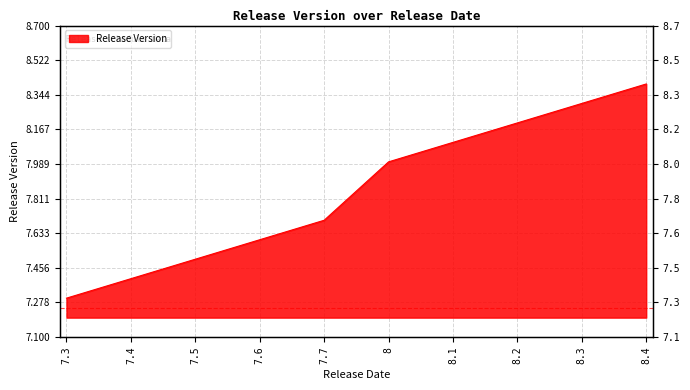

How many values exceed 8?

4